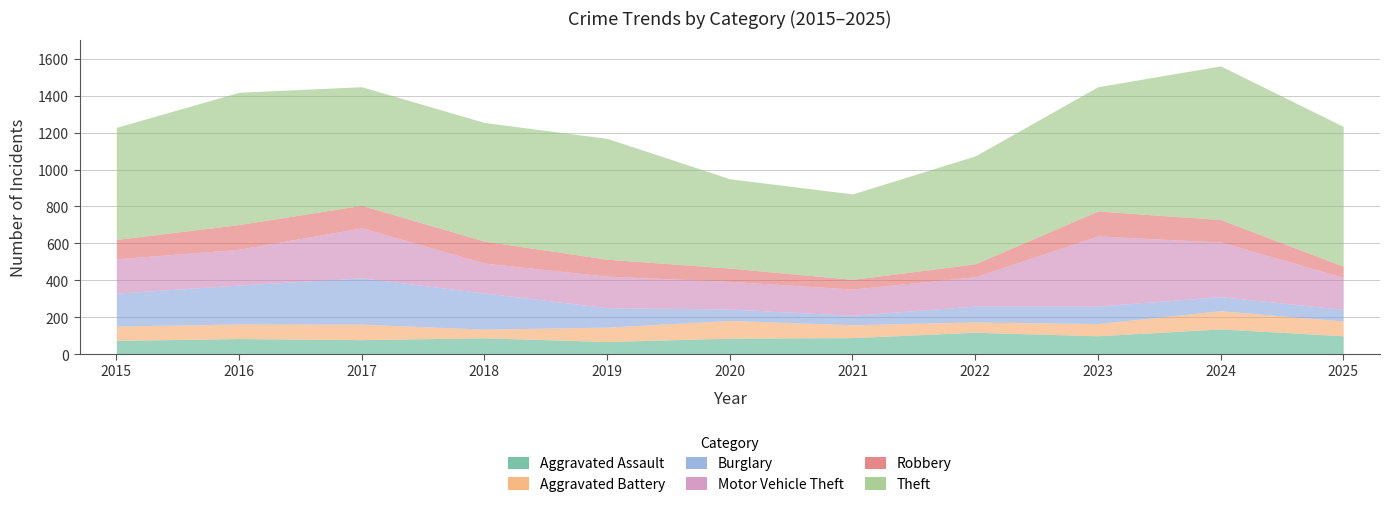

What is the difference between the Robbery values at 2023 and 2016?

1